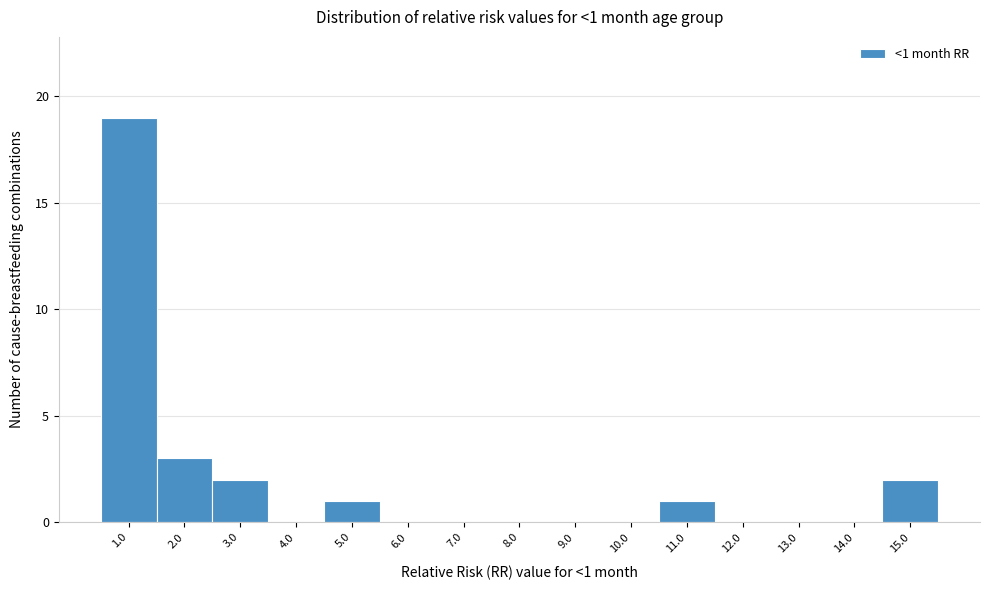

Which range on the x-axis has the tallest bar?

0.5 to 1.5